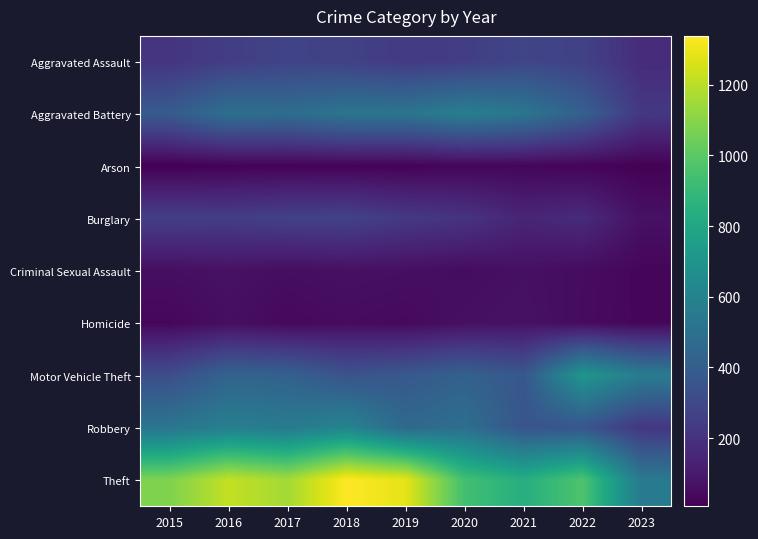

Which series has the largest total across all categories?

Theft